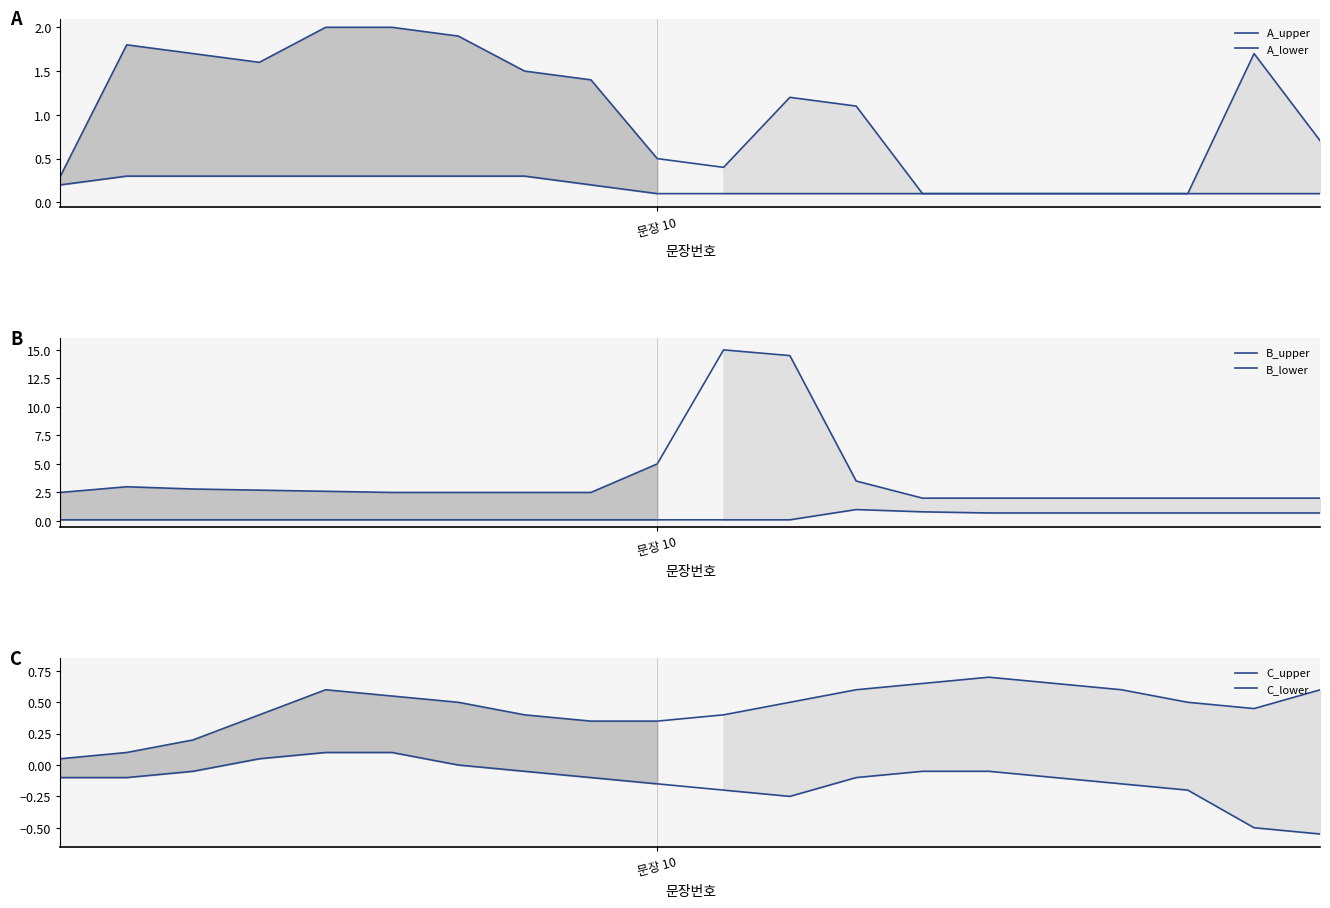

List the series in order of their peak value, highest first.

B_upper, A_upper, B_lower, C_upper, A_lower, C_lower